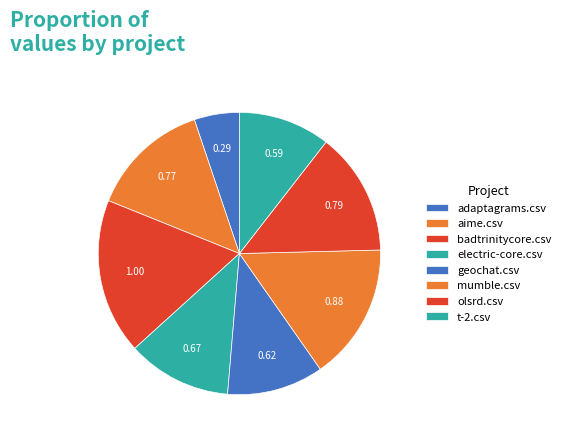

Does olsrd.csv account for over 50% of the chart?

No